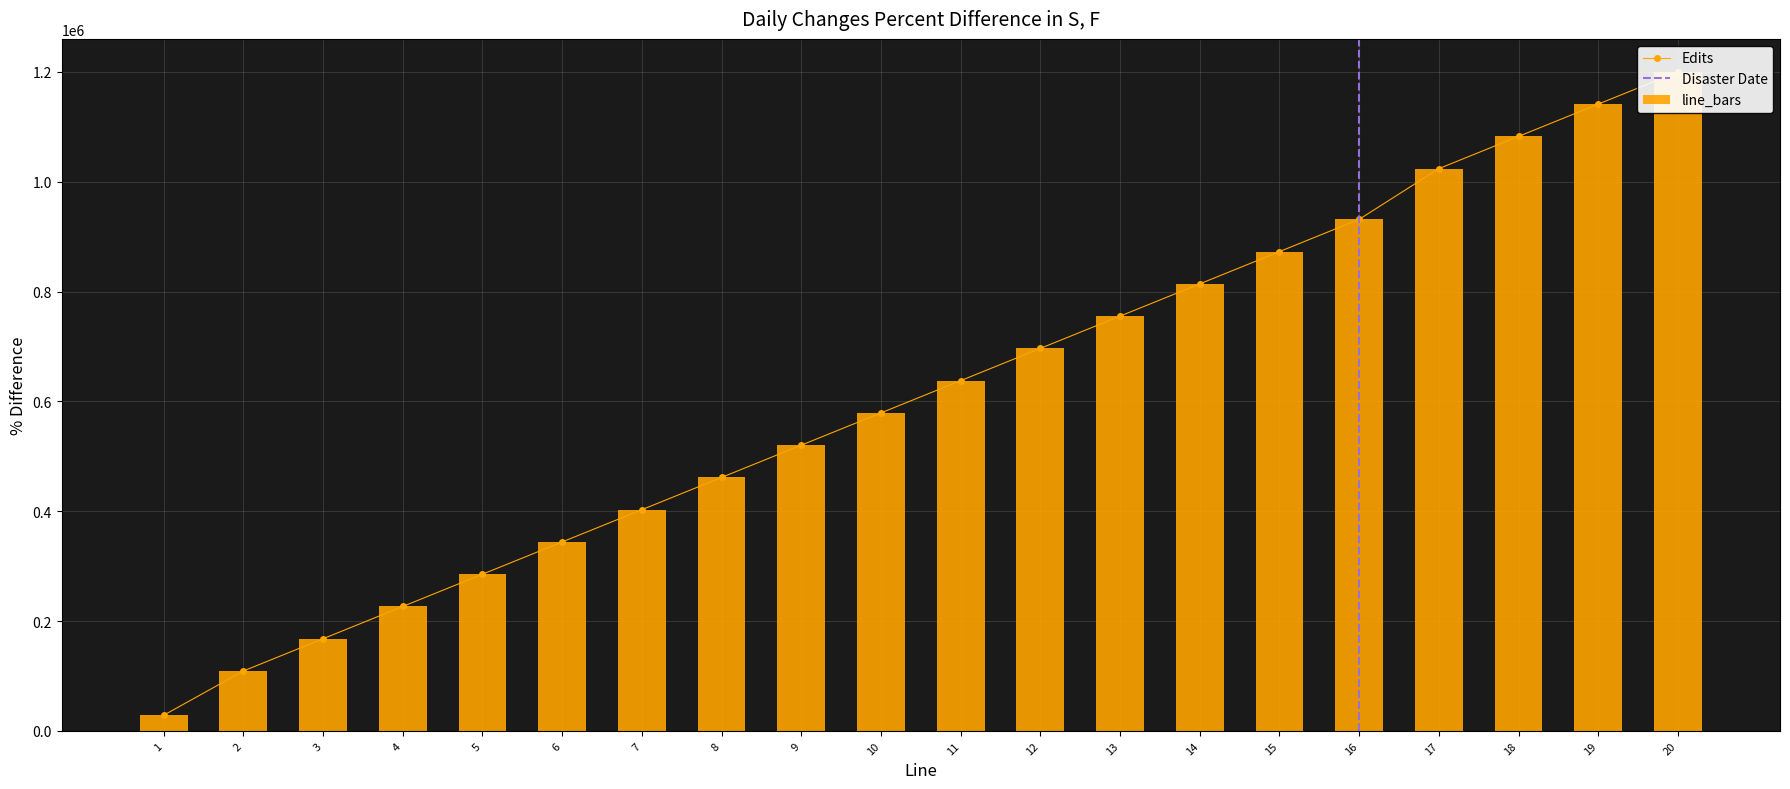

The value at 16 is 931468.5. True or false?

True